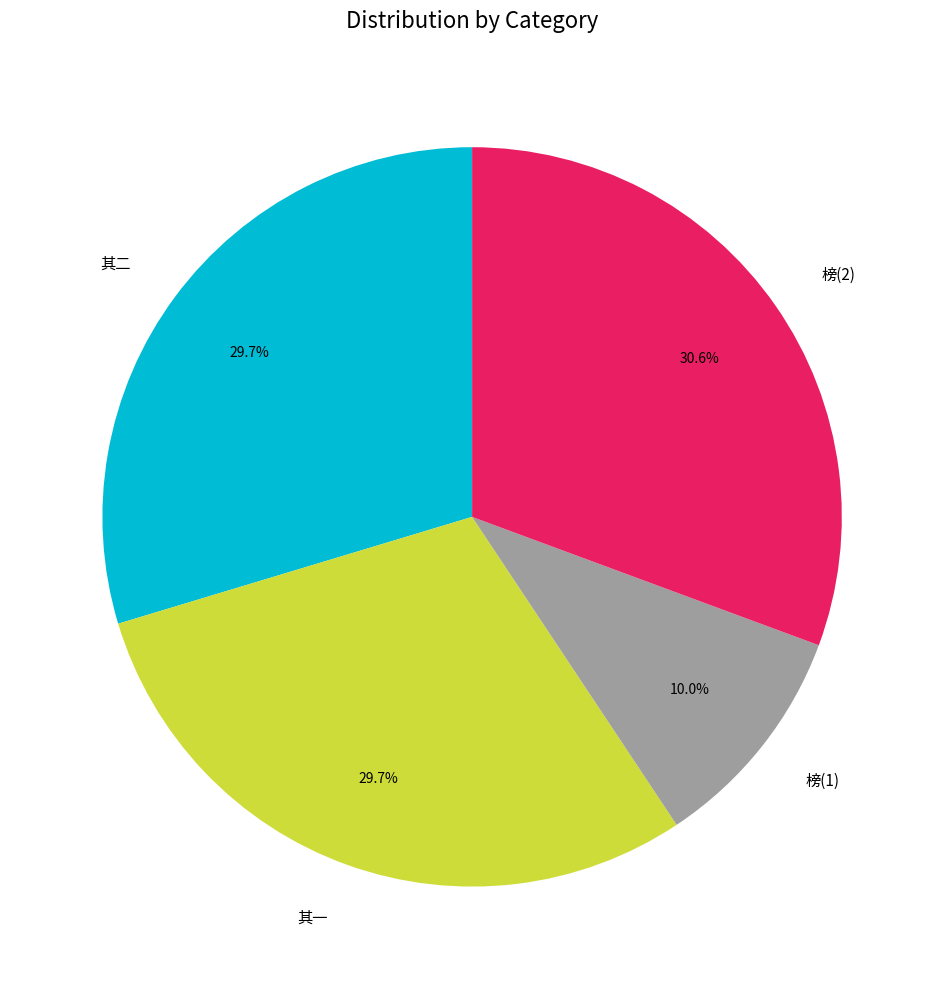

How much of the chart is everything except 其二?

70.3%